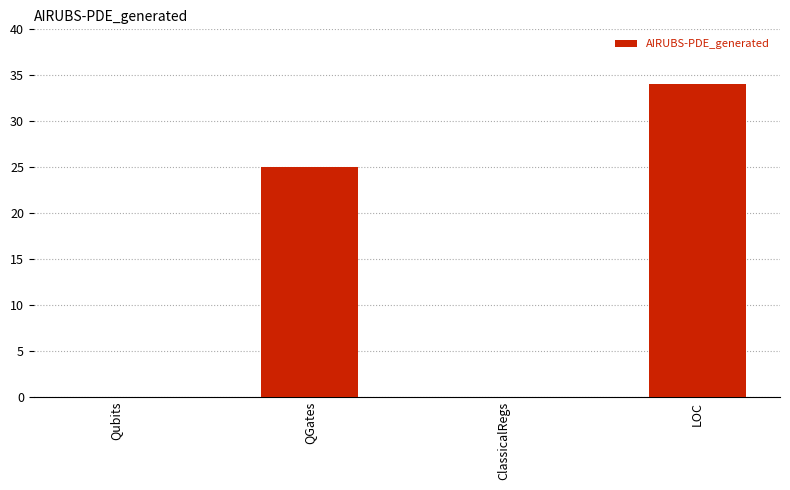

How many distinct data groups are displayed?

1